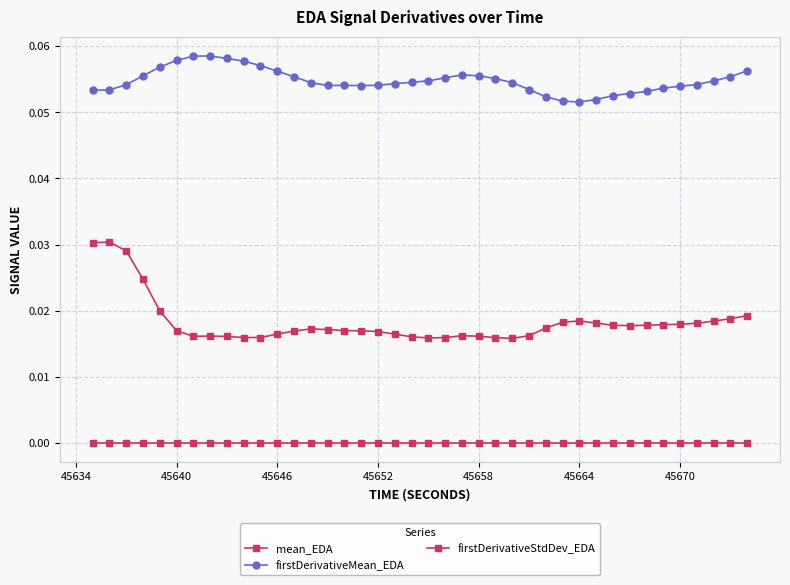

How many lines are shown in the chart?

3